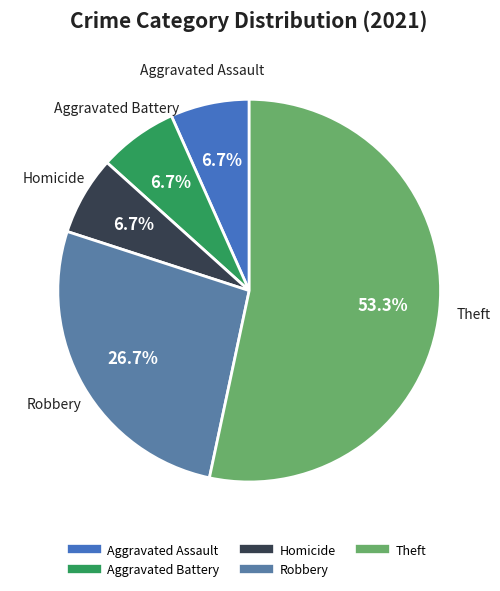

Does any single category account for the majority?

Yes